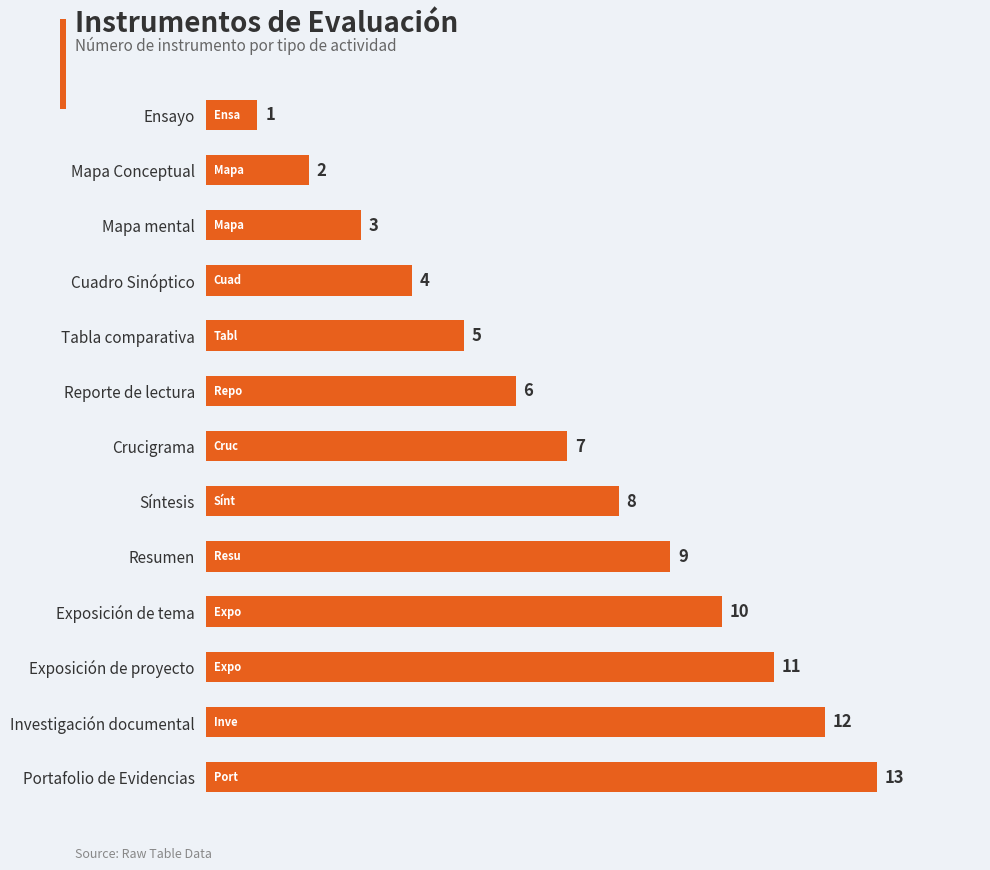

What is the ratio of the value at Cuadro Sinóptico to the value at Portafolio de Evidencias?

0.3